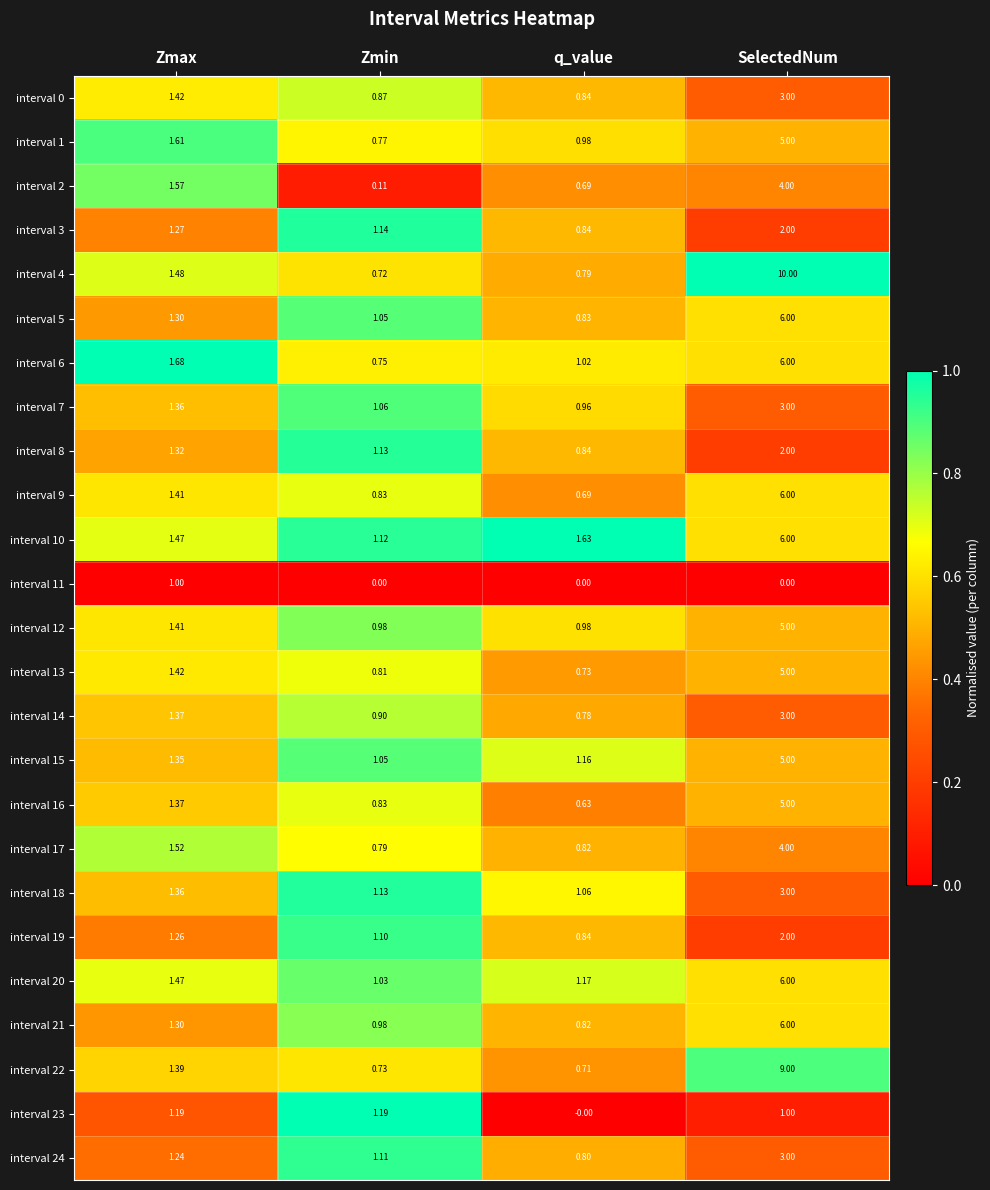

Rank the categories by interval 14 value from lowest to highest.

q_value, Zmin, Zmax, SelectedNum